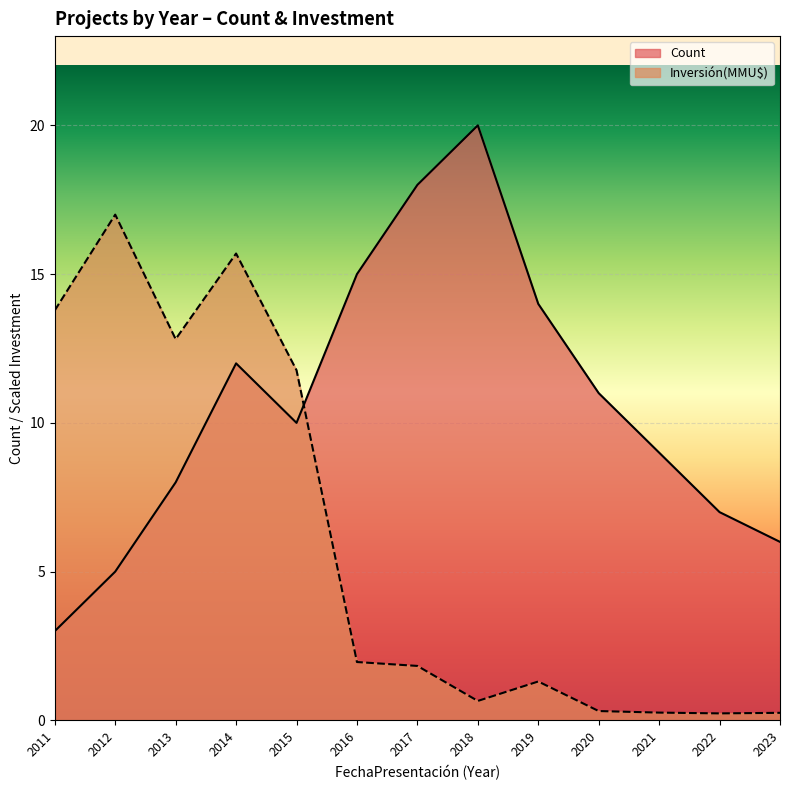

List the labels in order of Count value, smallest first.

2011, 2012, 2023, 2022, 2013, 2021, 2015, 2020, 2014, 2019, 2016, 2017, 2018